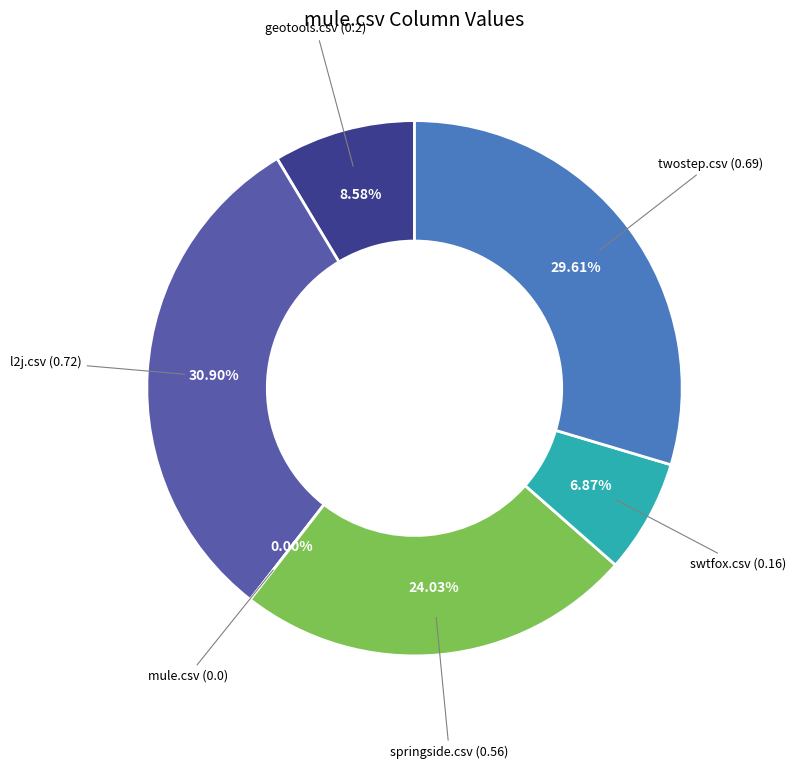

Does mule.csv represent more than half of the total?

No